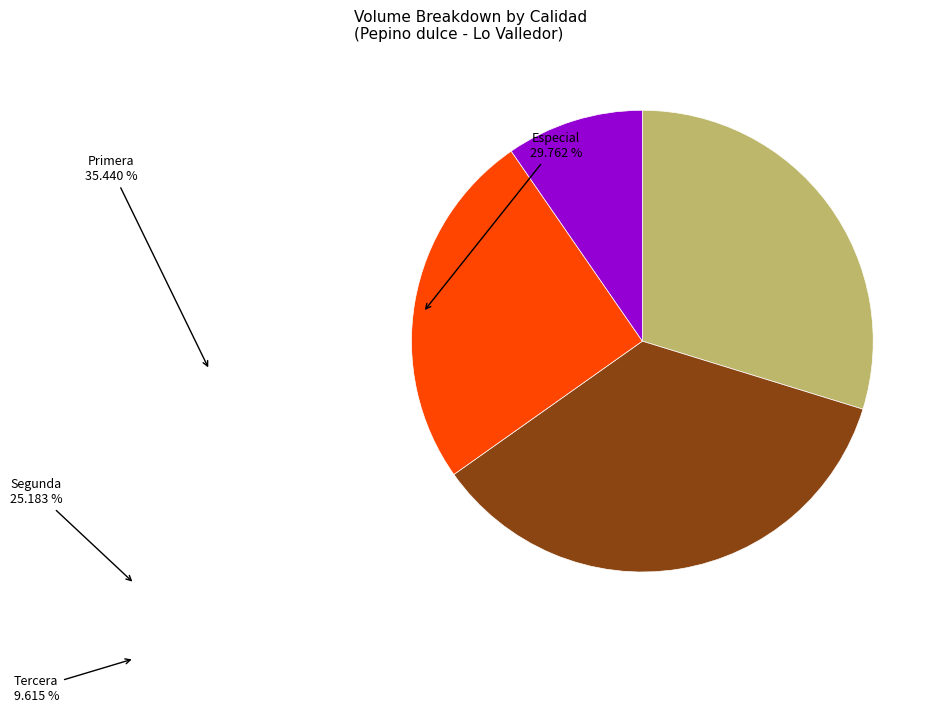

Does any single category account for the majority?

No